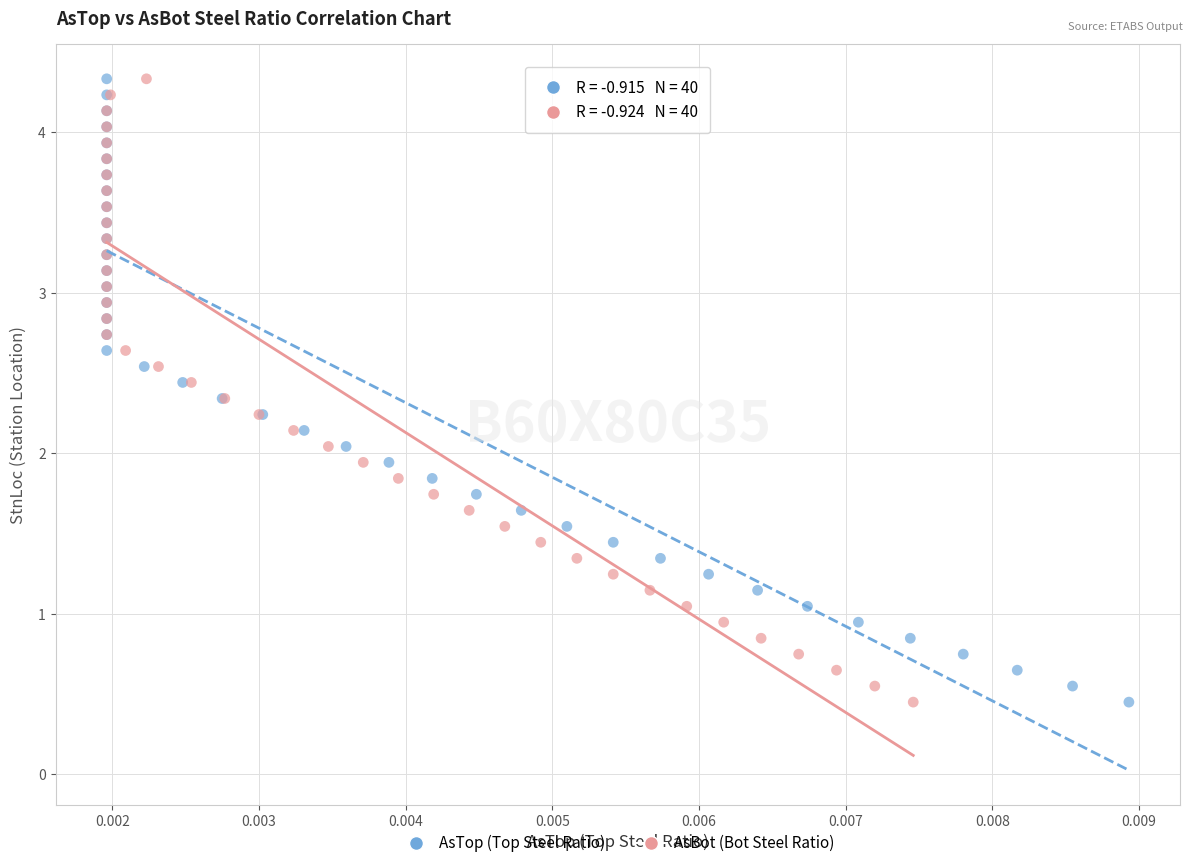

What are all the series names shown in the legend?

AsTop (Top Steel Ratio), AsBot (Bot Steel Ratio)